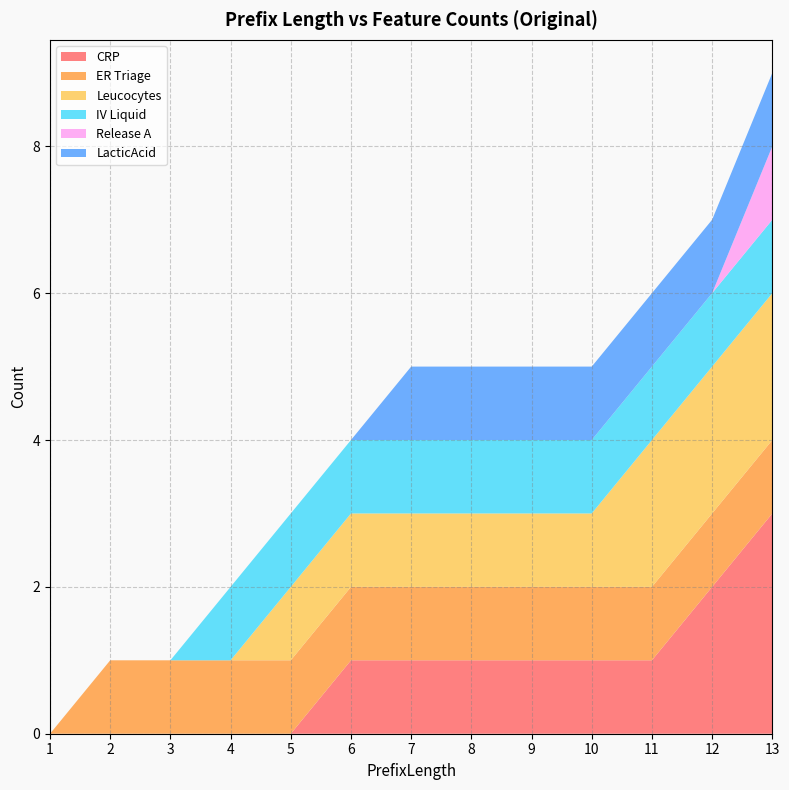

Reading left to right, list all the values displayed in this chart.

CRP: 0	0	0	0	0	1	1	1	1	1	1	2	3
ER Triage: 0	1	1	1	1	1	1	1	1	1	1	1	1
Leucocytes: 0	0	0	0	1	1	1	1	1	1	2	2	2
IV Liquid: 0	0	0	1	1	1	1	1	1	1	1	1	1
Release A: 0	0	0	0	0	0	0	0	0	0	0	0	1
LacticAcid: 0	0	0	0	0	0	1	1	1	1	1	1	1